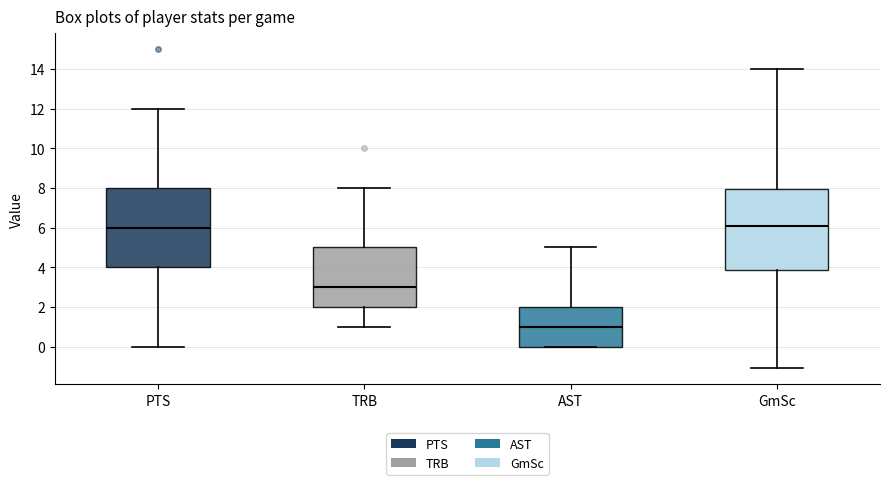

Reading left to right, transcribe this box plot: for each box, give where its median line is, the range the box spans, and where its two whiskers end, as read against the y-axis. The values are not printed on the chart, so give them approximately, as read against the axis.

PTS: median 6.0, box 4.0 to 8.0, whiskers 0.0 to 12.0
TRB: median 3.0, box 2.0 to 5.0, whiskers 1.0 to 8.0
AST: median 1.0, box 0.0 to 2.0, whiskers 0.0 to 5.0
GmSc: median 6.2, box 3.8 to 8.0, whiskers -1.0 to 14.0